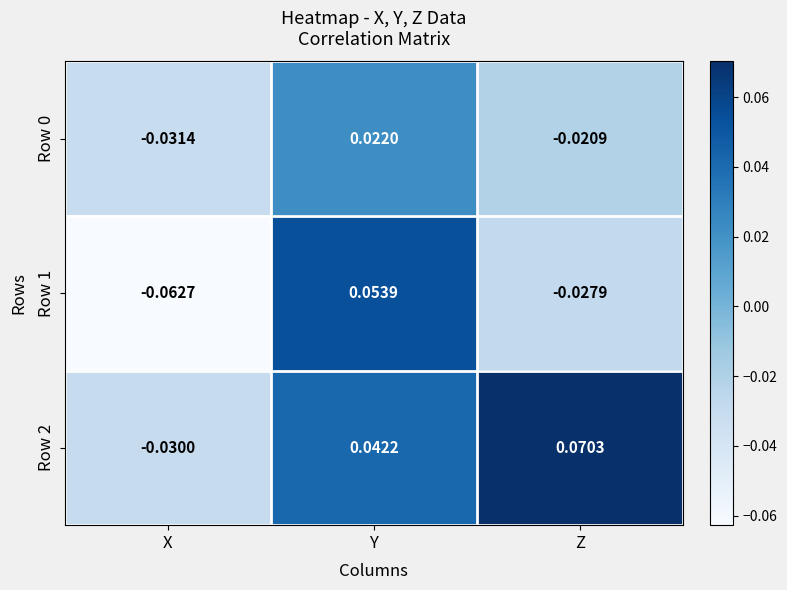

Which category has the highest value in the Row 2 series?

Z